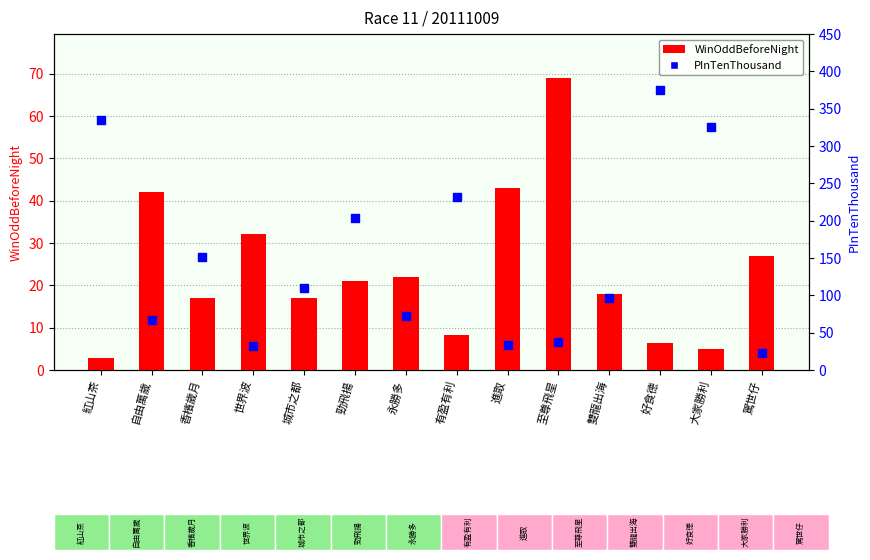

At which category is the sum across all series the highest?

好食德